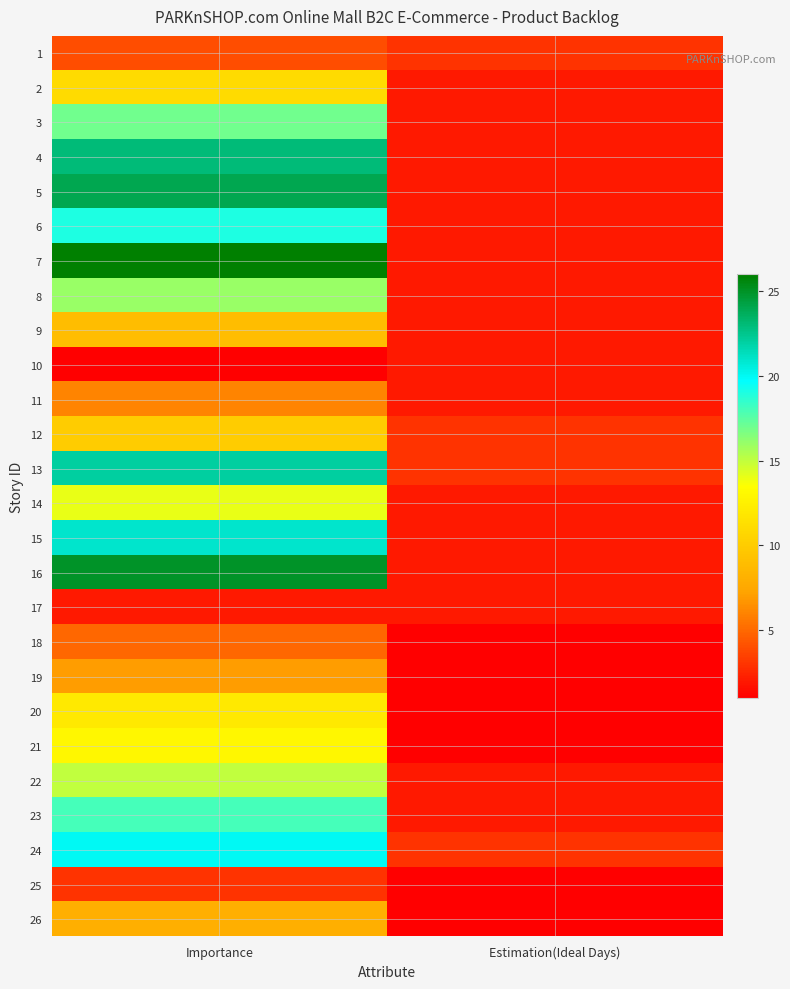

The 3 series shows 30 at Importance. True or false?

False